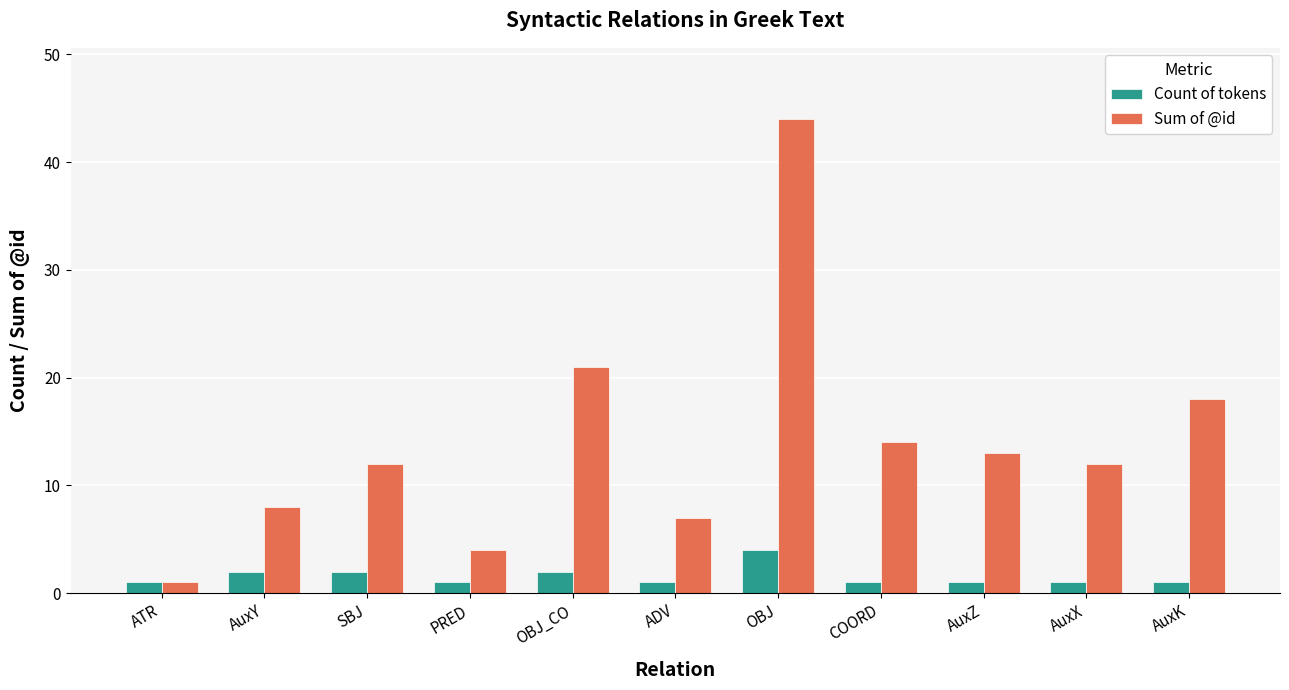

Rank the series by their average value, from highest to lowest.

Sum of @id, Count of tokens